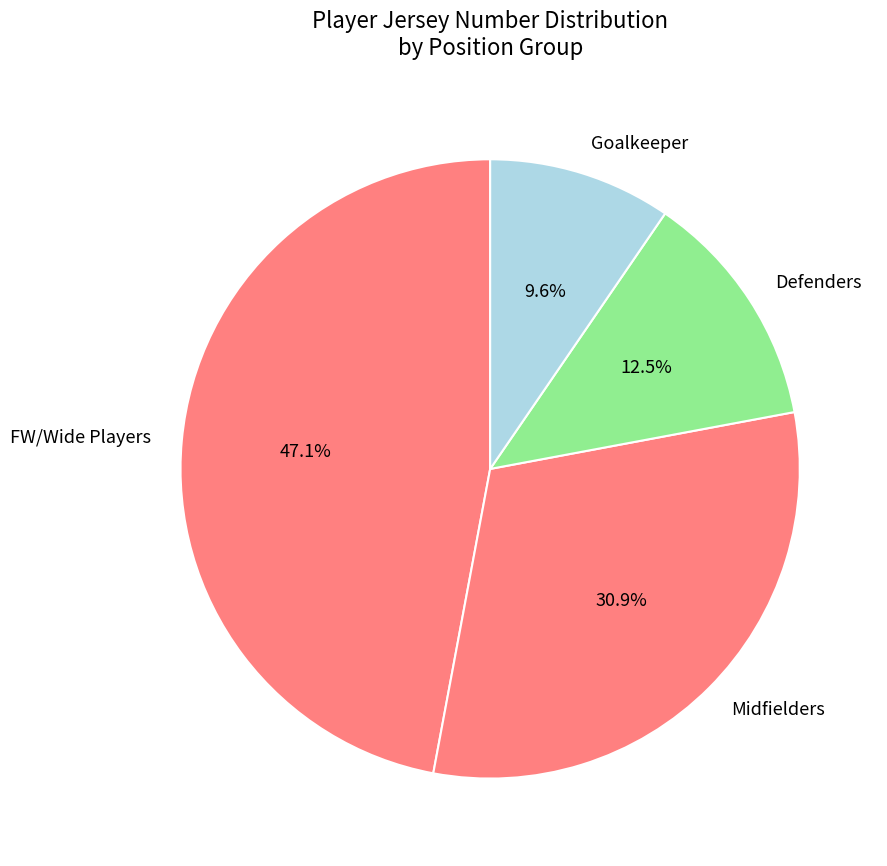

Count the number of slices in the pie.

4